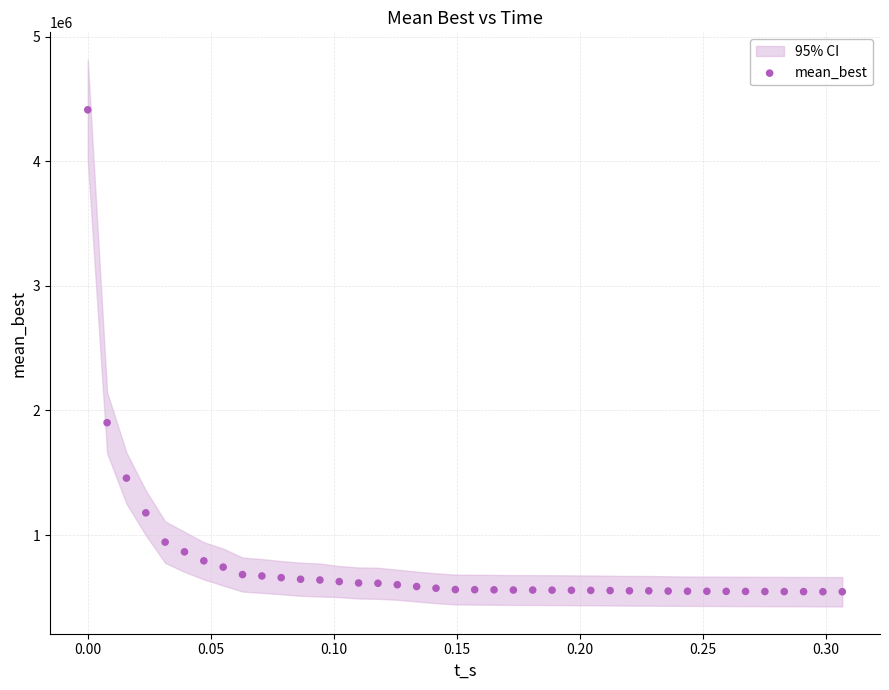

What is the range of X values (max minus min)?

0.3